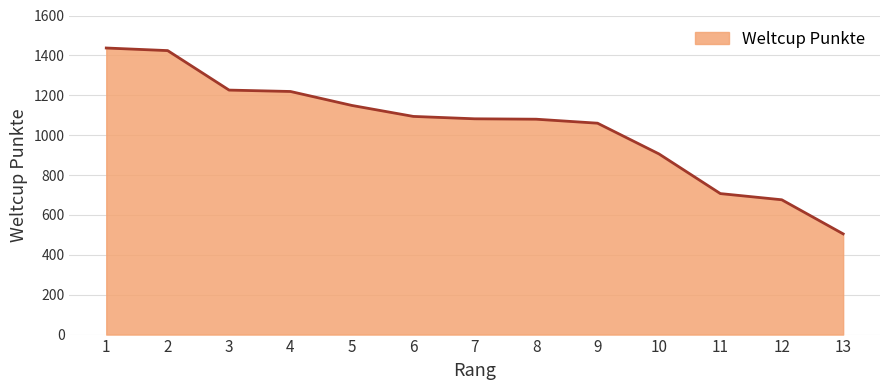

What is the smallest value displayed?

505